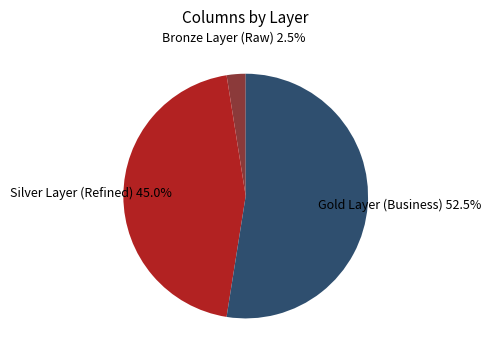

Rank the categories by value from lowest to highest.

Bronze Layer (Raw), Silver Layer (Refined), Gold Layer (Business)